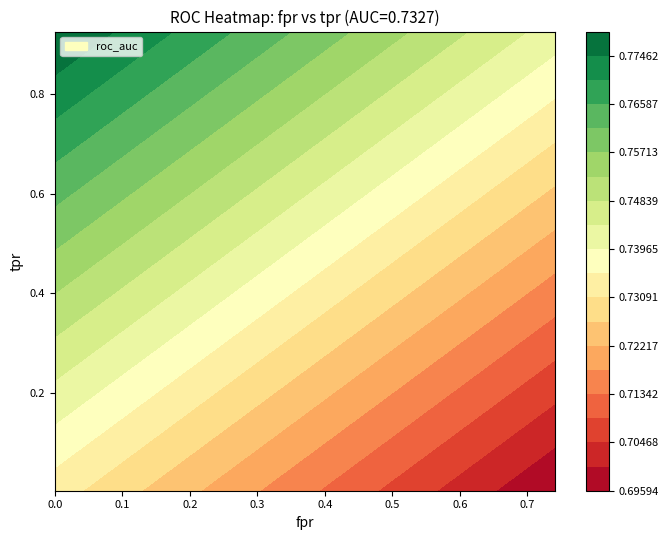

True or false: tpr has a value of 0.1 at 3.

False